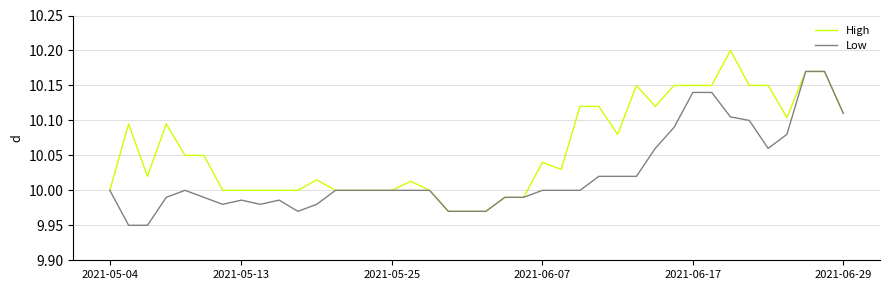

List the series in order of their peak value, lowest first.

Low, High